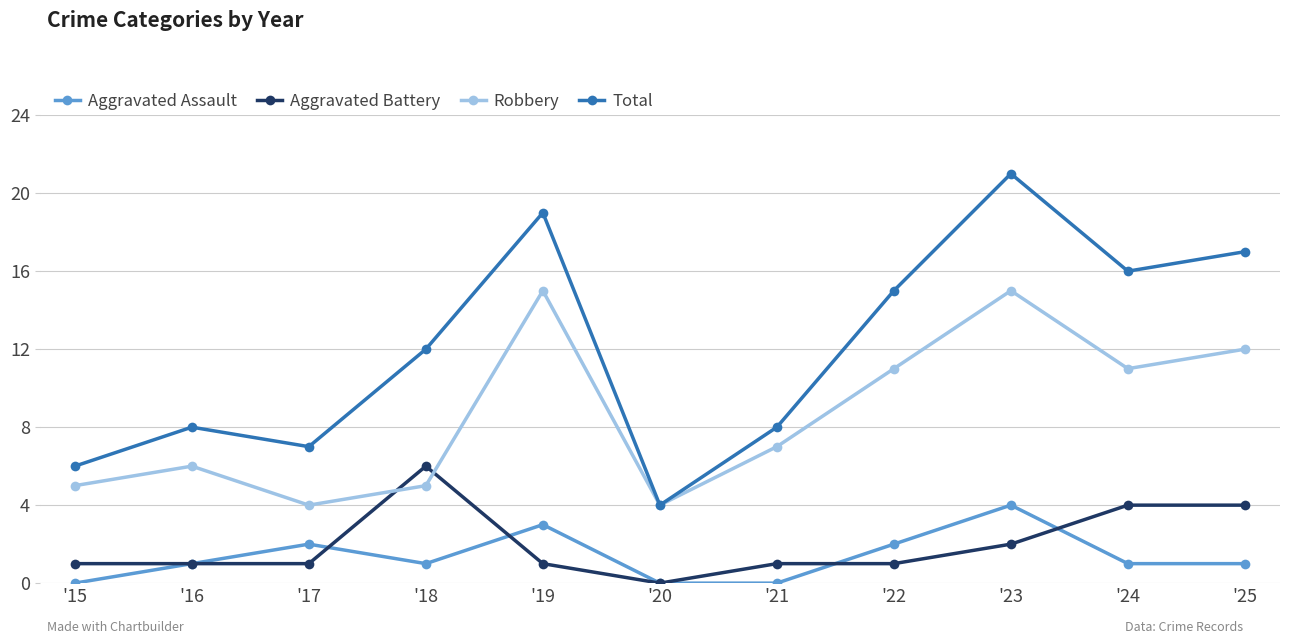

True or false: Aggravated Battery and Total intersect in this chart.

False